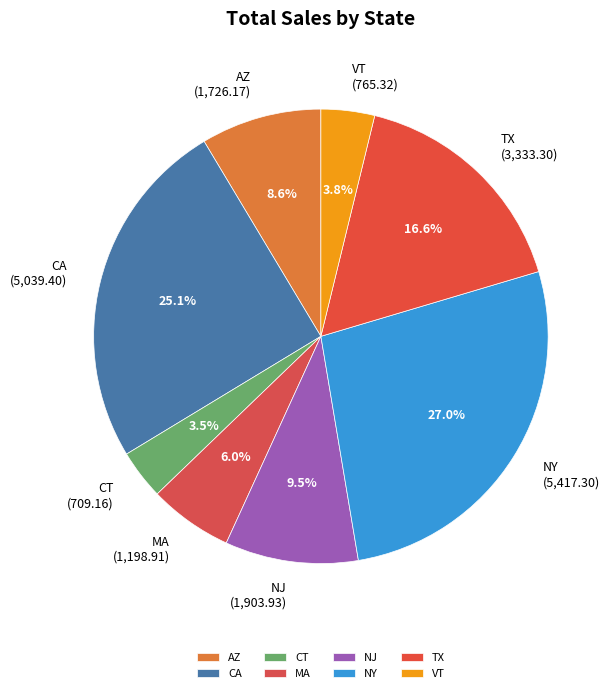

Which has a higher value, NJ or CT?

NJ